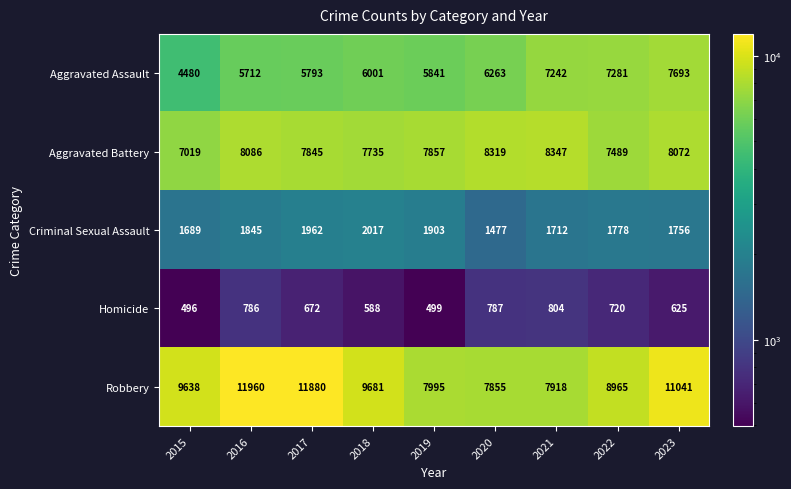

At which label does Criminal Sexual Assault reach its minimum?

2020